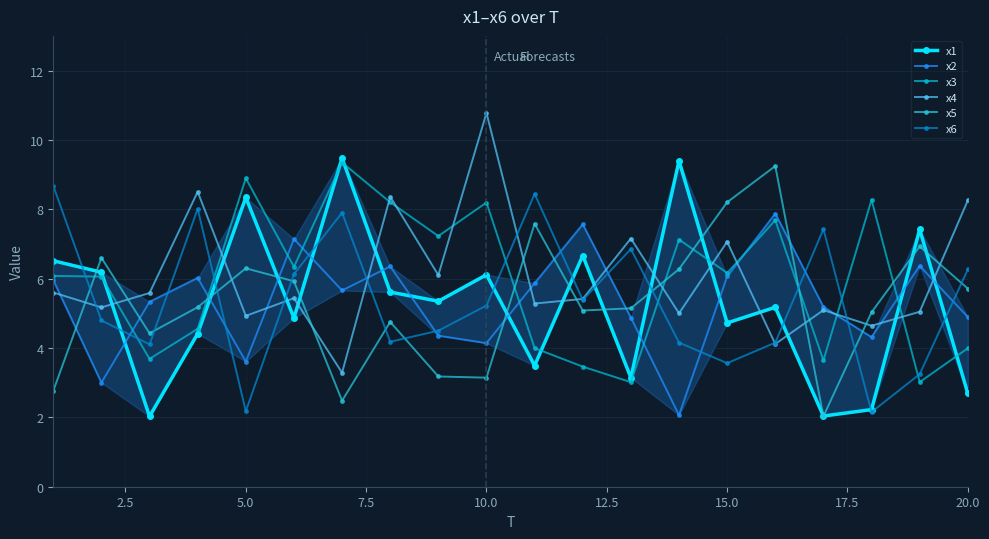

Does the chart display data point markers on the line(s)?

Yes